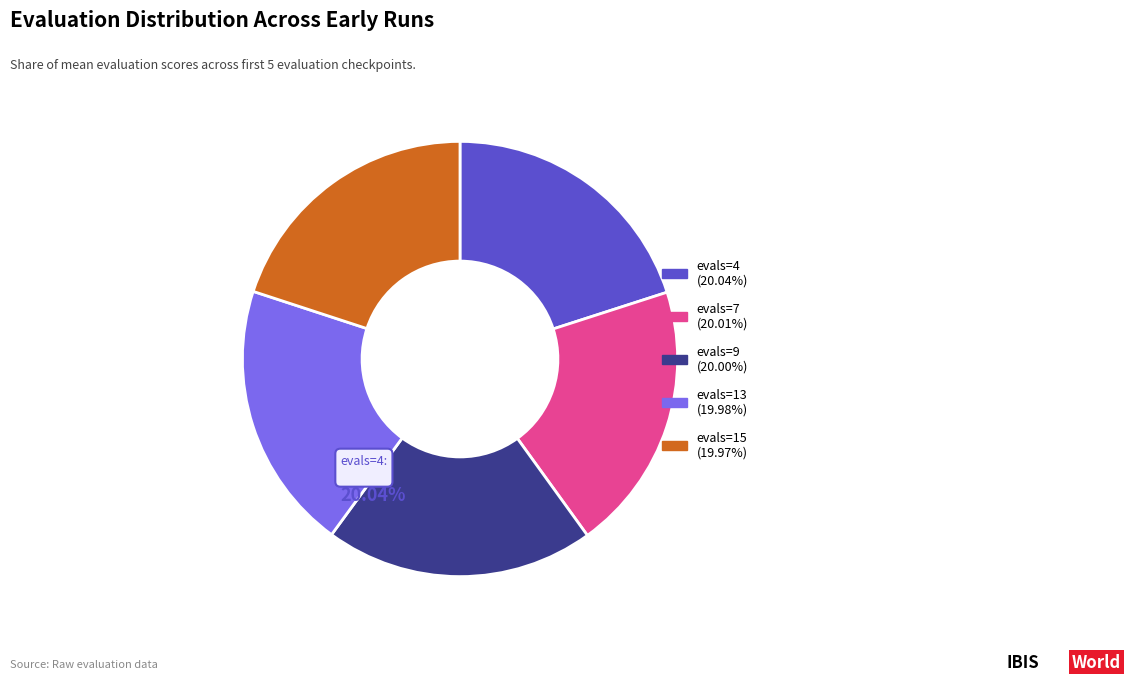

To the nearest percent, what is the combined percentage of evals=7 and evals=15?

40%